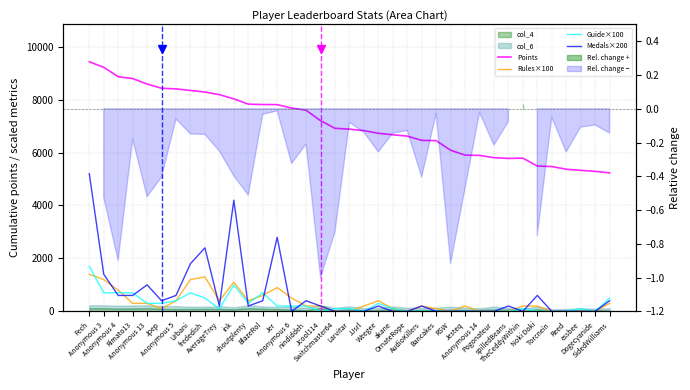

Between which two adjacent categories do Medals×200 and Rules×100 first intersect?

Anonymous 3 and Anonymous 4